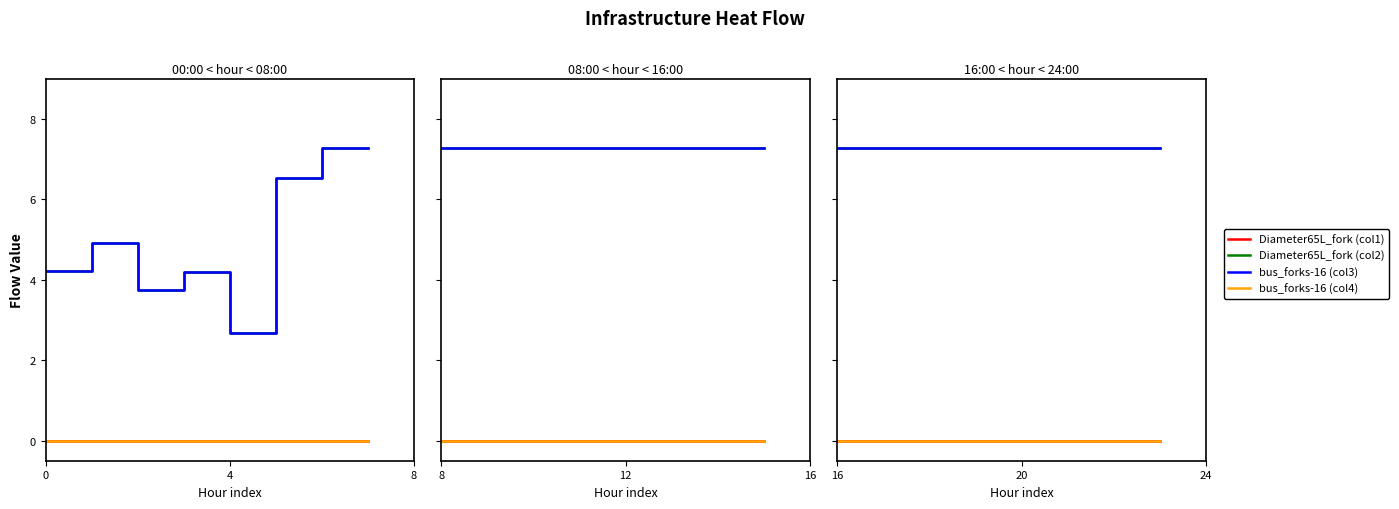

True or false: Diameter65L_fork (col1) and bus_forks-16 (col3) cross at least once.

False